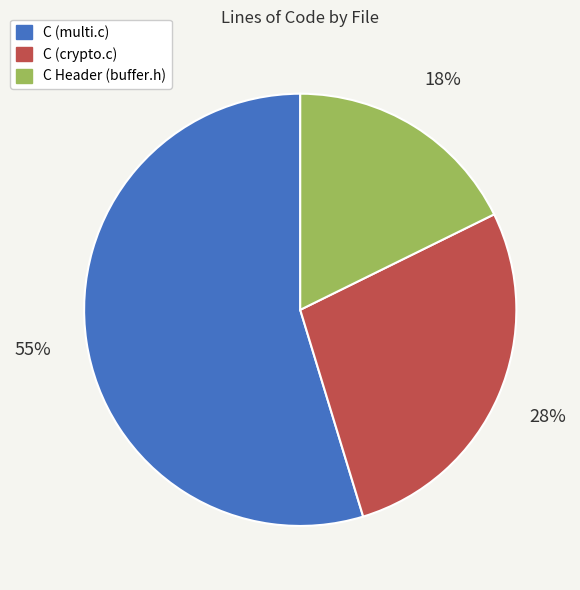

To the nearest percent, what is the combined percentage of C (crypto.c) and C (multi.c)?

82%